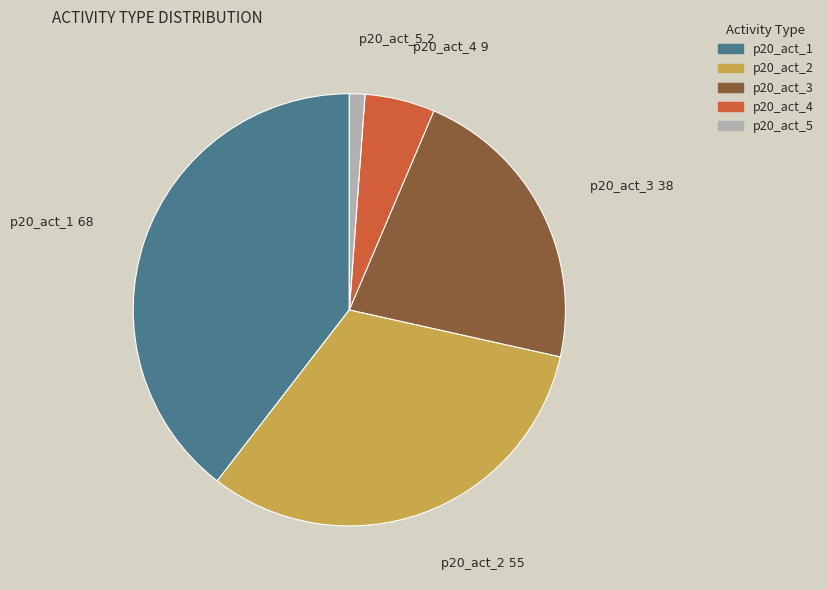

Approximately how many times larger is the value at p20_act_1 compared to p20_act_3?

1.8